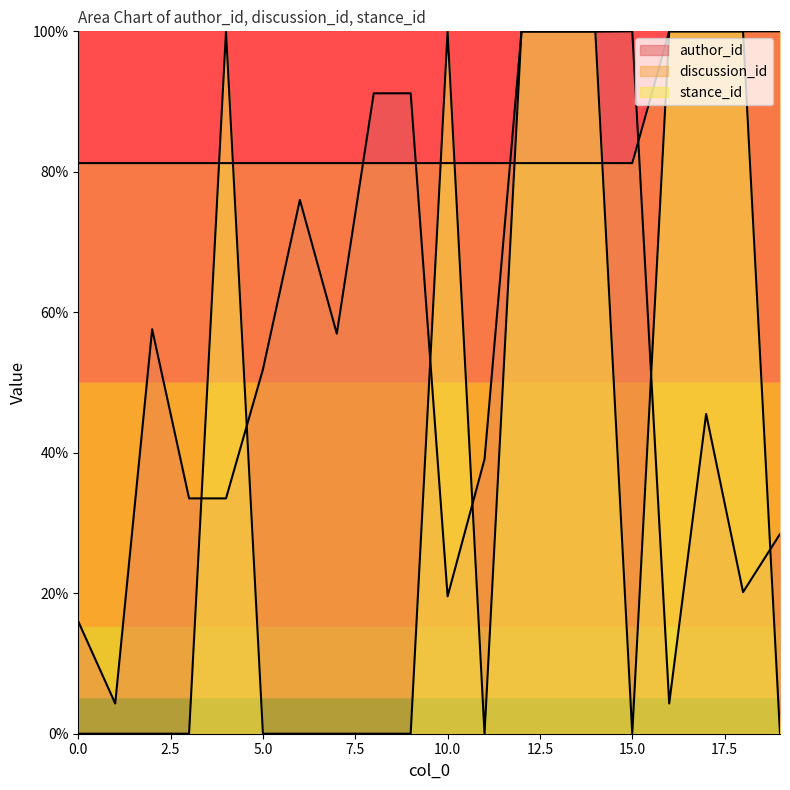

Is it true that stance_id equals 0.0 at 8?

True